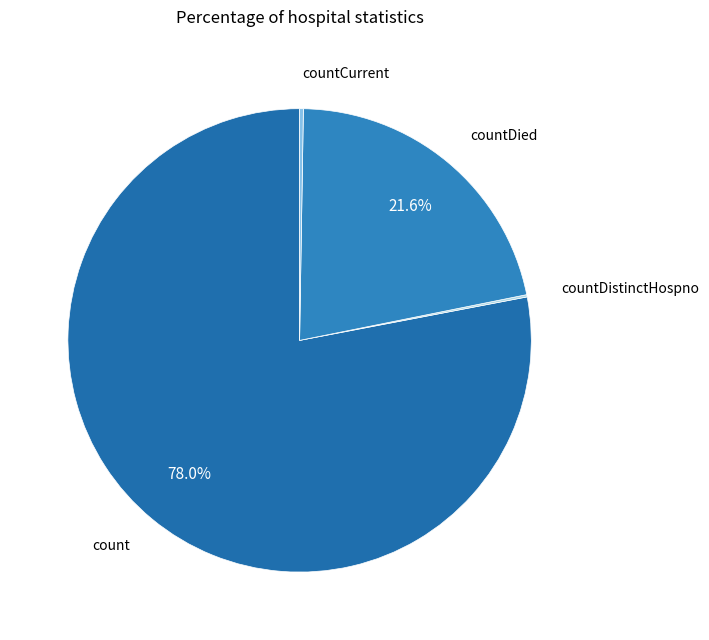

To the nearest percent, what is the difference between the largest and smallest slice percentages?

78%